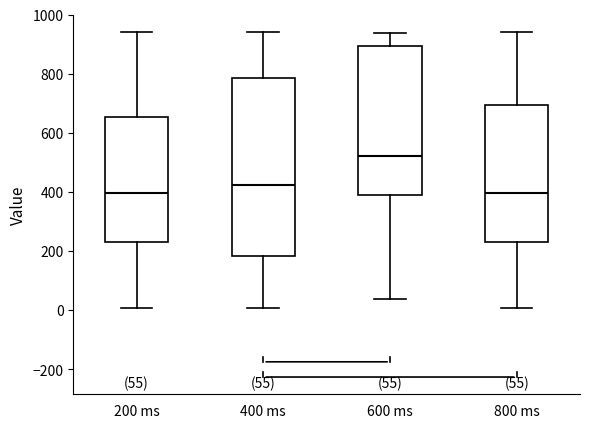

Comparing the boxes themselves (not the whiskers), which one is the tallest?

400 ms